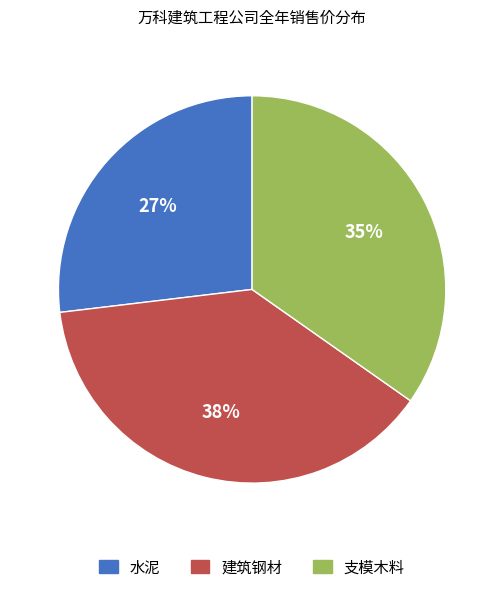

How many segments does this pie chart have?

3